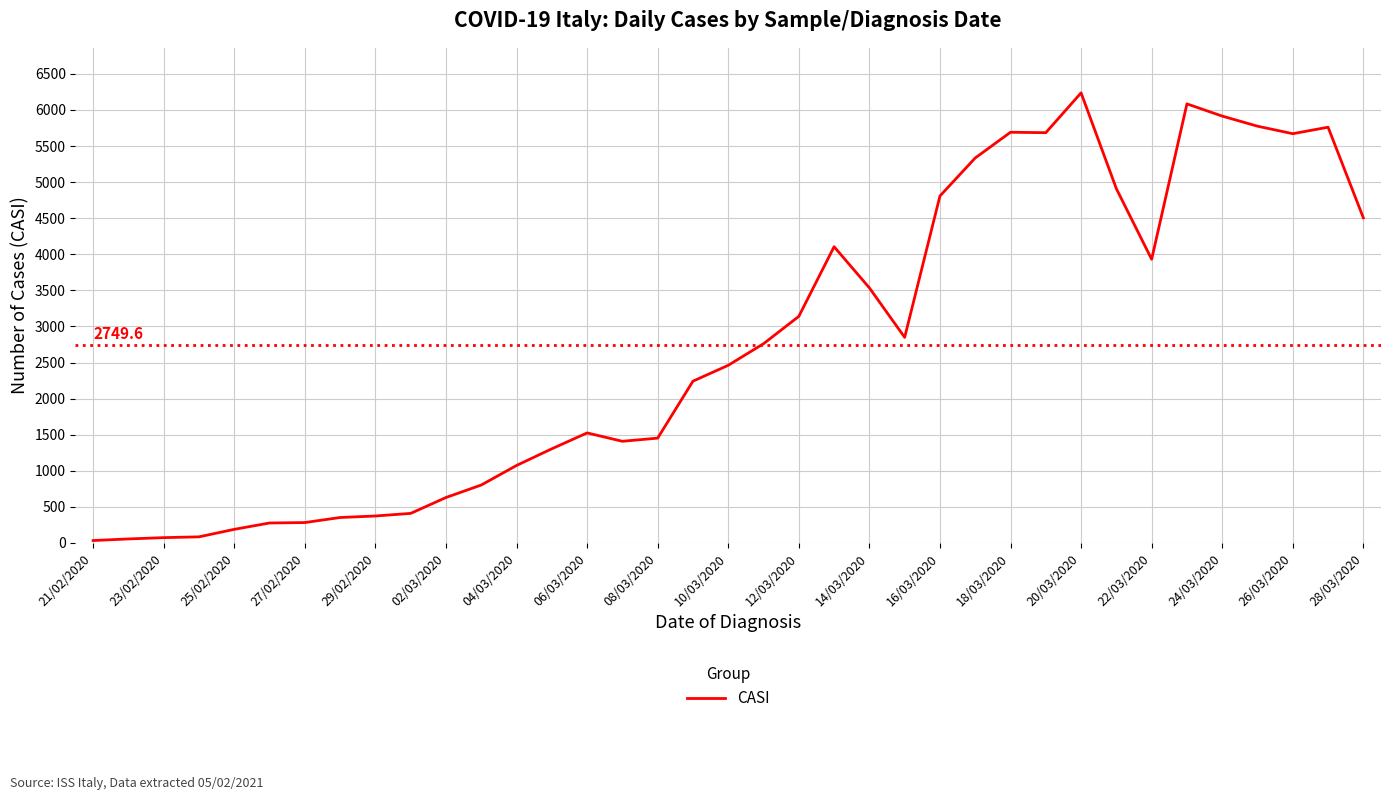

What is the difference between the maximum and minimum values?

6203